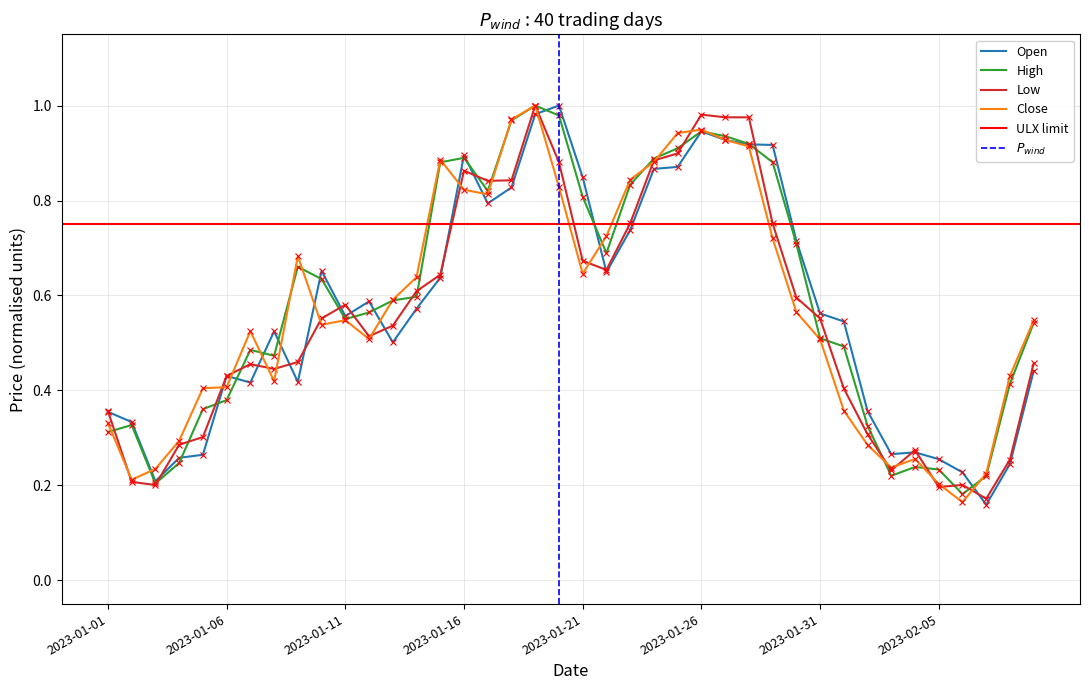

Reading left to right, extract all data points from this chart.

Open: 0.4	0.3	0.2	0.3	0.3	0.4	0.4	0.5	0.4	0.7	0.6	0.6	0.5	0.6	0.6	0.9	0.8	0.8	1.0	1.0	0.8	0.6	0.7	0.9	0.9	0.9	0.9	0.9	0.9	0.7	0.6	0.5	0.4	0.3	0.3	0.3	0.2	0.2	0.2	0.4
High: 0.3	0.3	0.2	0.2	0.4	0.4	0.5	0.5	0.7	0.6	0.6	0.6	0.6	0.6	0.9	0.9	0.8	1.0	1.0	1.0	0.8	0.7	0.8	0.9	0.9	0.9	0.9	0.9	0.9	0.7	0.5	0.5	0.3	0.2	0.2	0.2	0.2	0.2	0.4	0.5
Low: 0.4	0.2	0.2	0.3	0.3	0.4	0.5	0.4	0.5	0.6	0.6	0.5	0.5	0.6	0.6	0.9	0.8	0.8	1.0	0.9	0.7	0.7	0.8	0.9	0.9	1.0	1.0	1.0	0.8	0.6	0.6	0.4	0.3	0.2	0.3	0.2	0.2	0.2	0.3	0.5
Close: 0.3	0.2	0.2	0.3	0.4	0.4	0.5	0.4	0.7	0.5	0.5	0.5	0.6	0.6	0.9	0.8	0.8	1.0	1.0	0.8	0.6	0.7	0.8	0.9	0.9	0.9	0.9	0.9	0.7	0.6	0.5	0.4	0.3	0.2	0.3	0.2	0.2	0.2	0.4	0.5